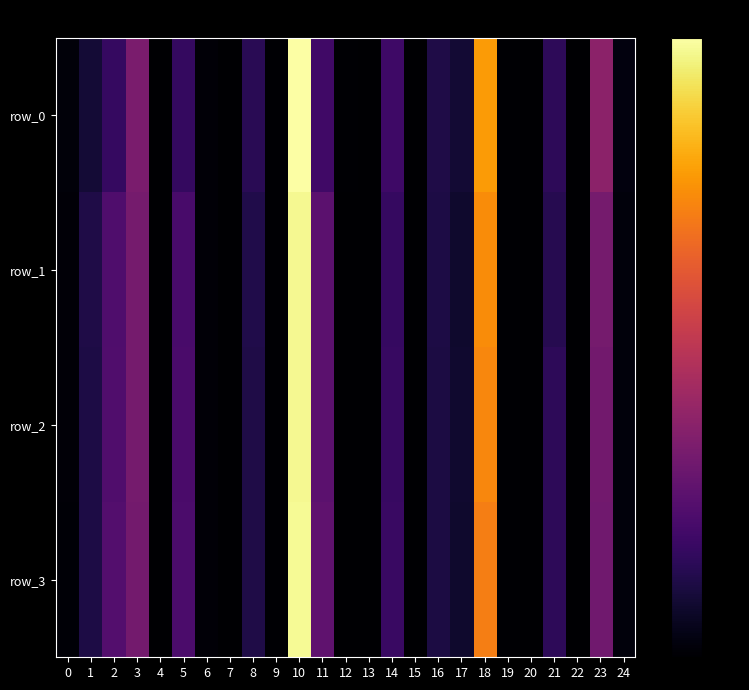

At which category is the sum across all series the highest?

10